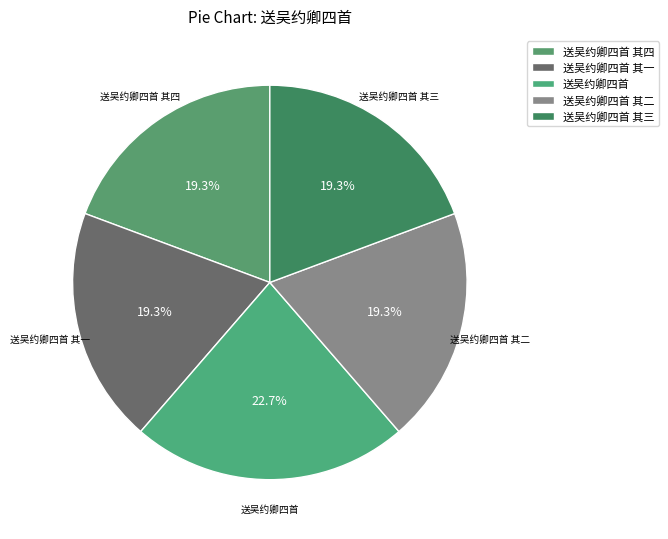

Is 送吴约卿四首 其二 the majority of the pie?

No